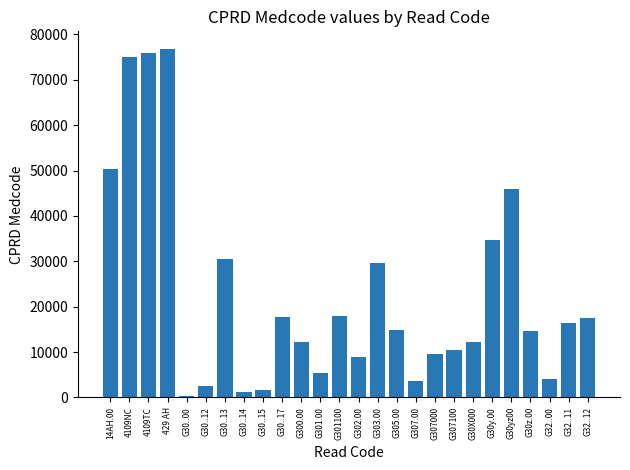

What is the greatest value displayed?

76831